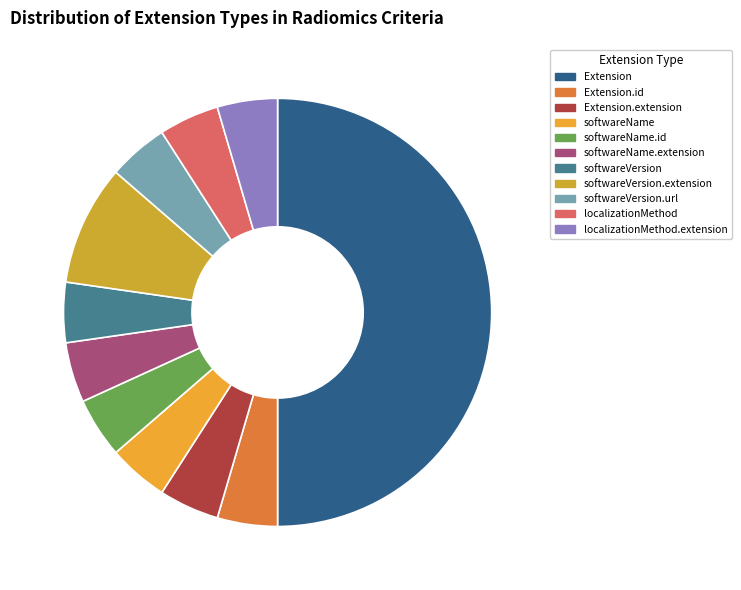

Does any single category account for the majority?

No